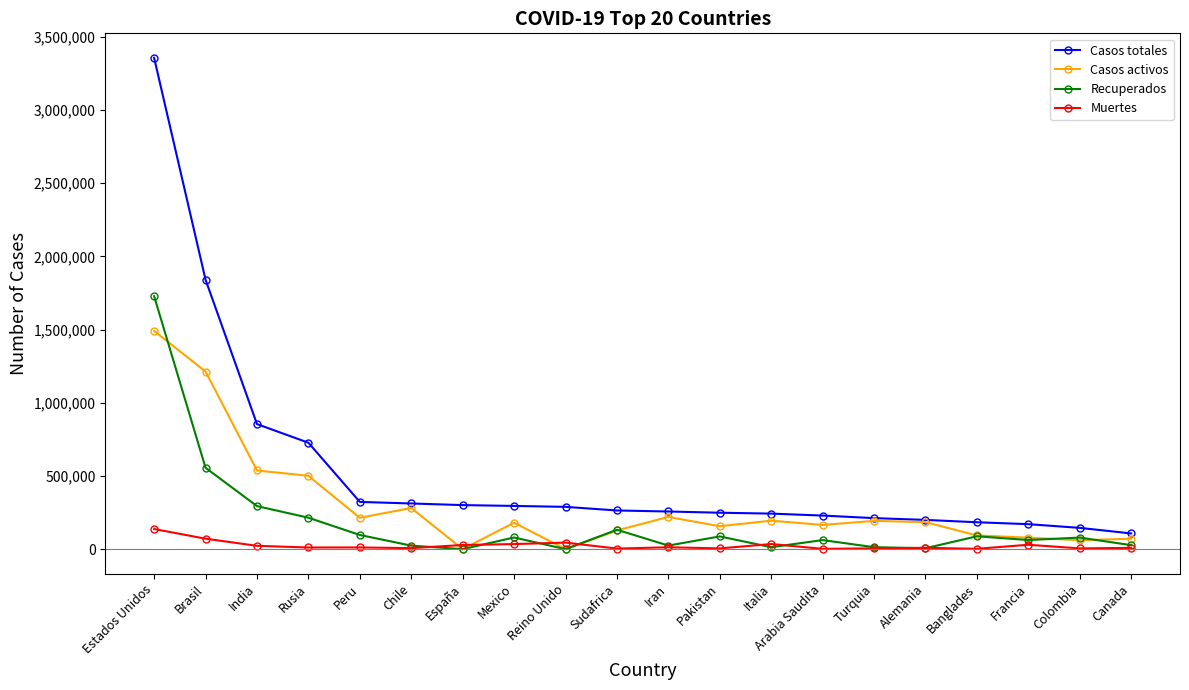

What is the label of the 9th point from the left?

Reino Unido